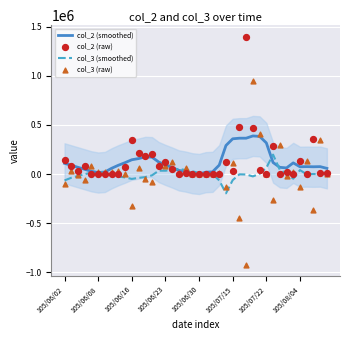

Which series has the largest Y range (max minus min)?

col_3 (raw)